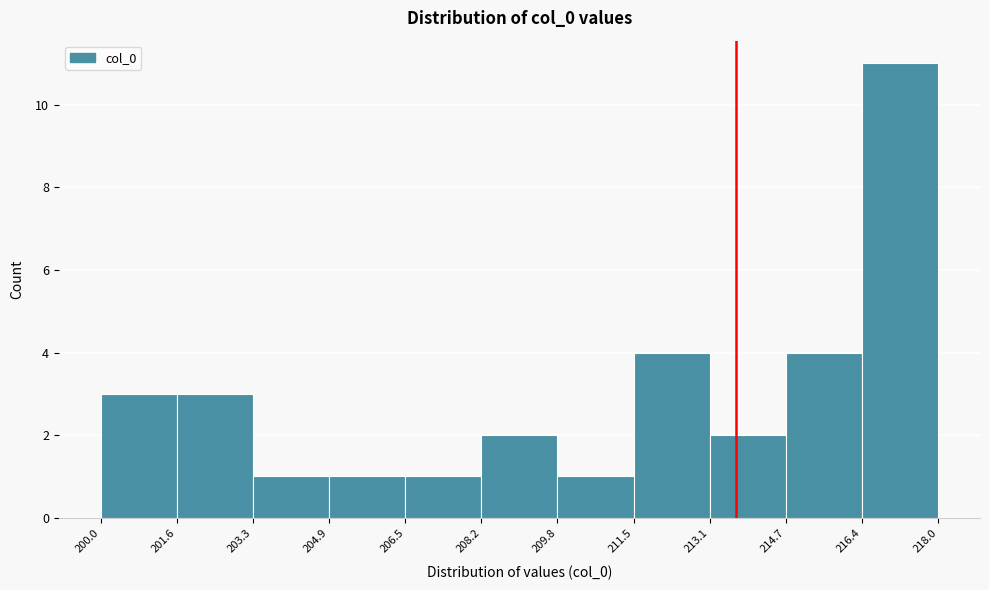

What is the height of the bar covering 206.5 to 208.2 on the x-axis? The values are not printed on the chart, so give them approximately, as read against the axis.

1